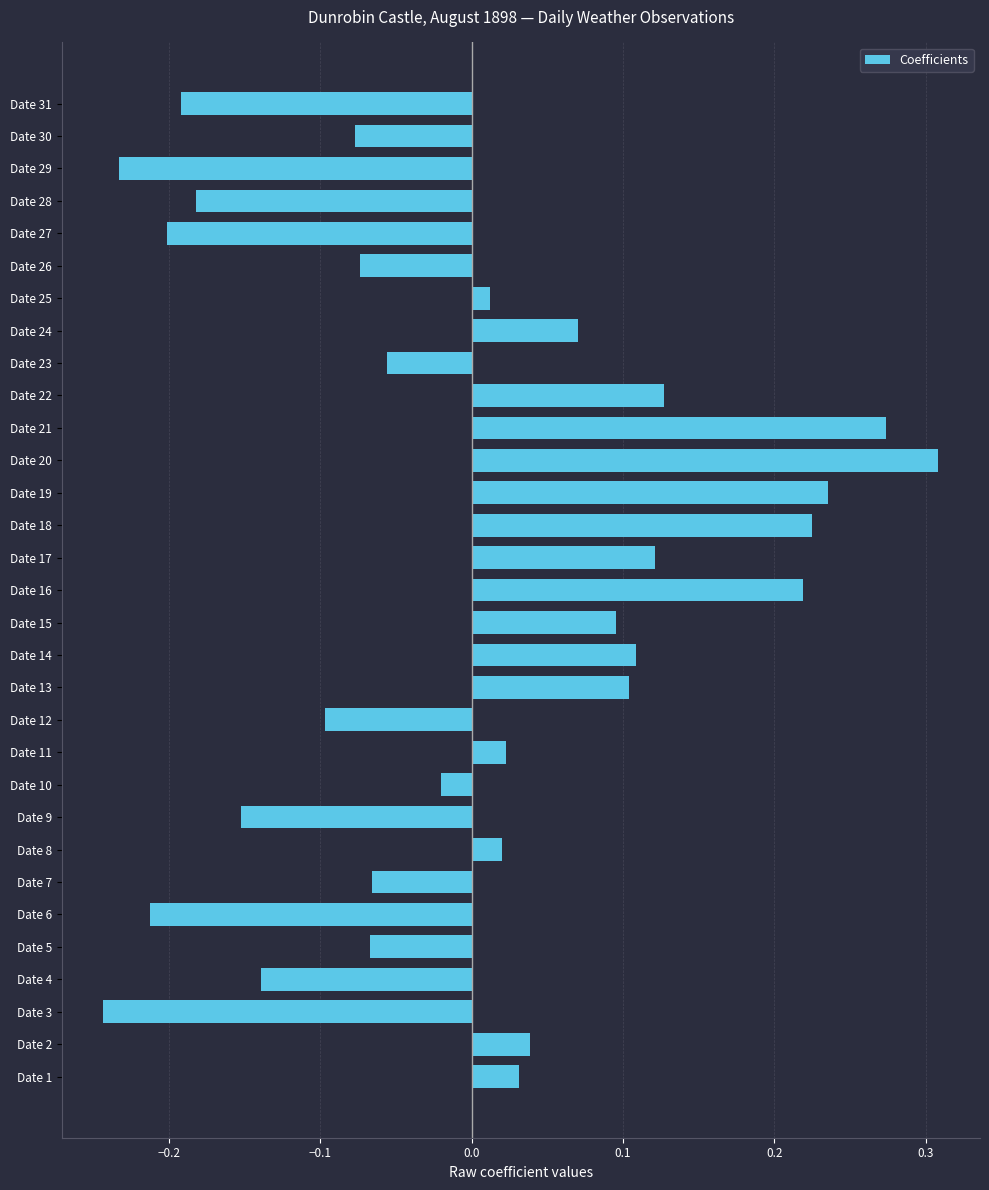

At which category does the chart reach its peak across all series?

Date 20